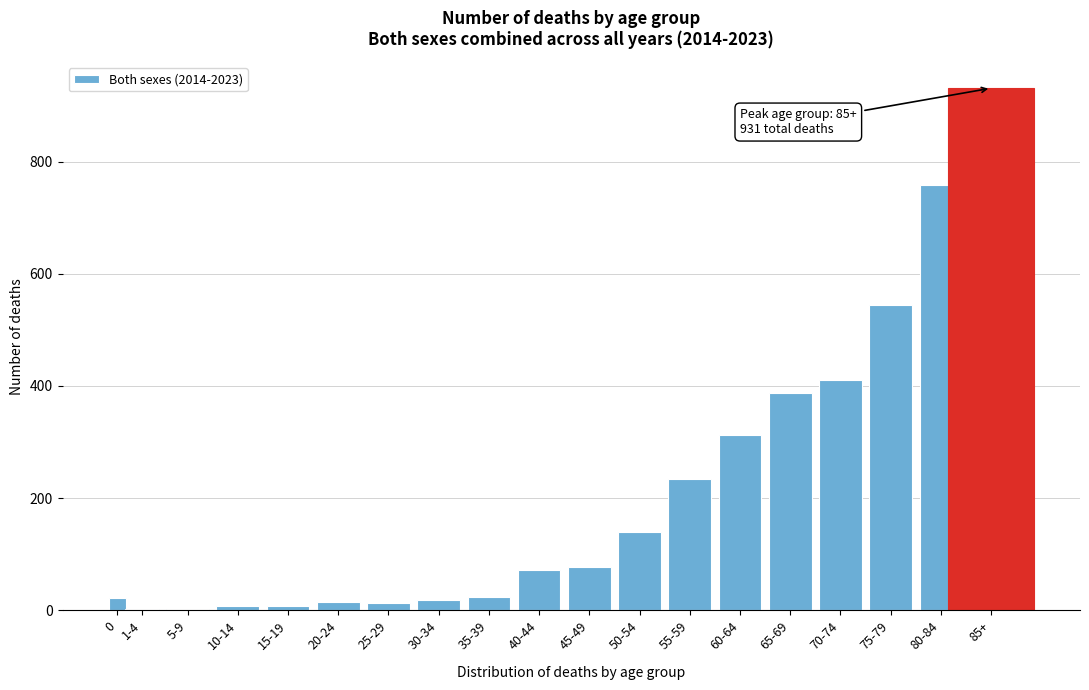

The chart shows a value of 18 at 30-34. True or false?

True